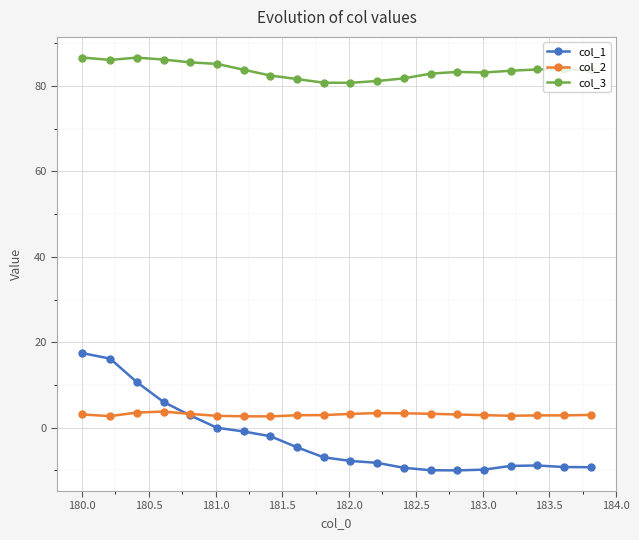

Which series has the widest spread of values?

col_1